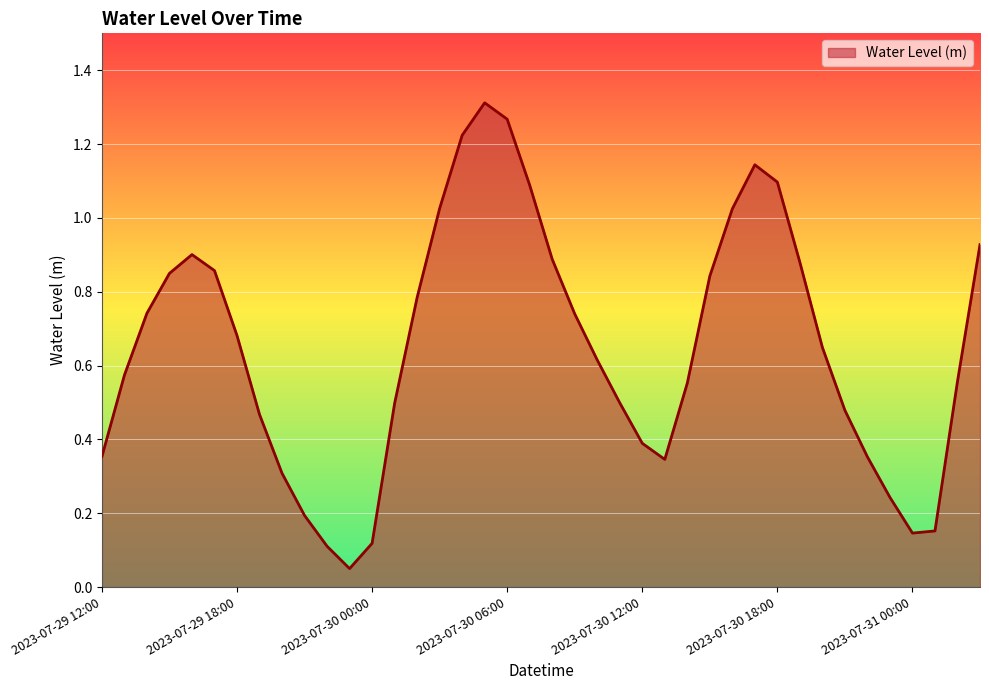

How many lines are shown in the chart?

1